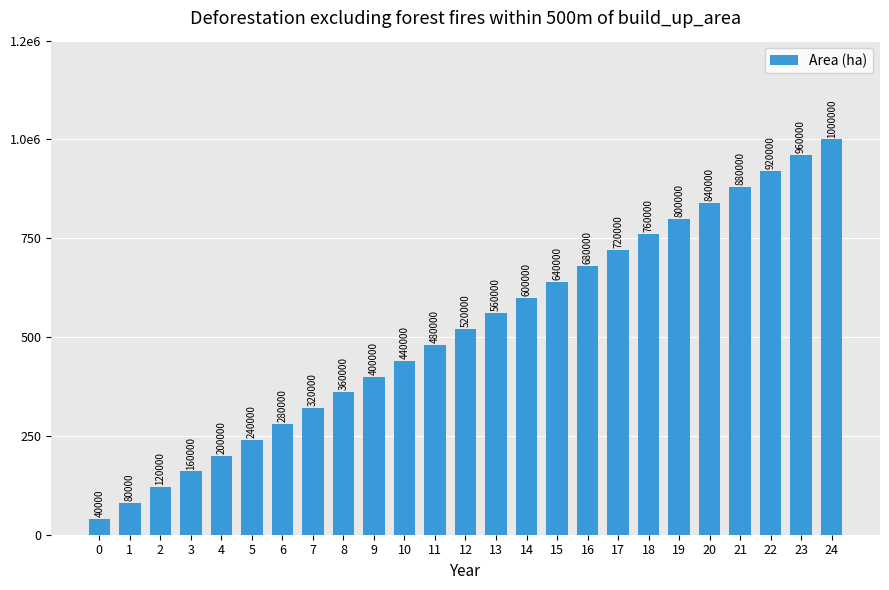

True or false: the data shows 1603970 at 22.

False